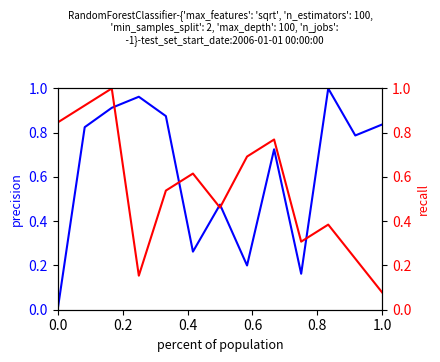

What is the difference between the recall values at 12 and 0.2?

0.8